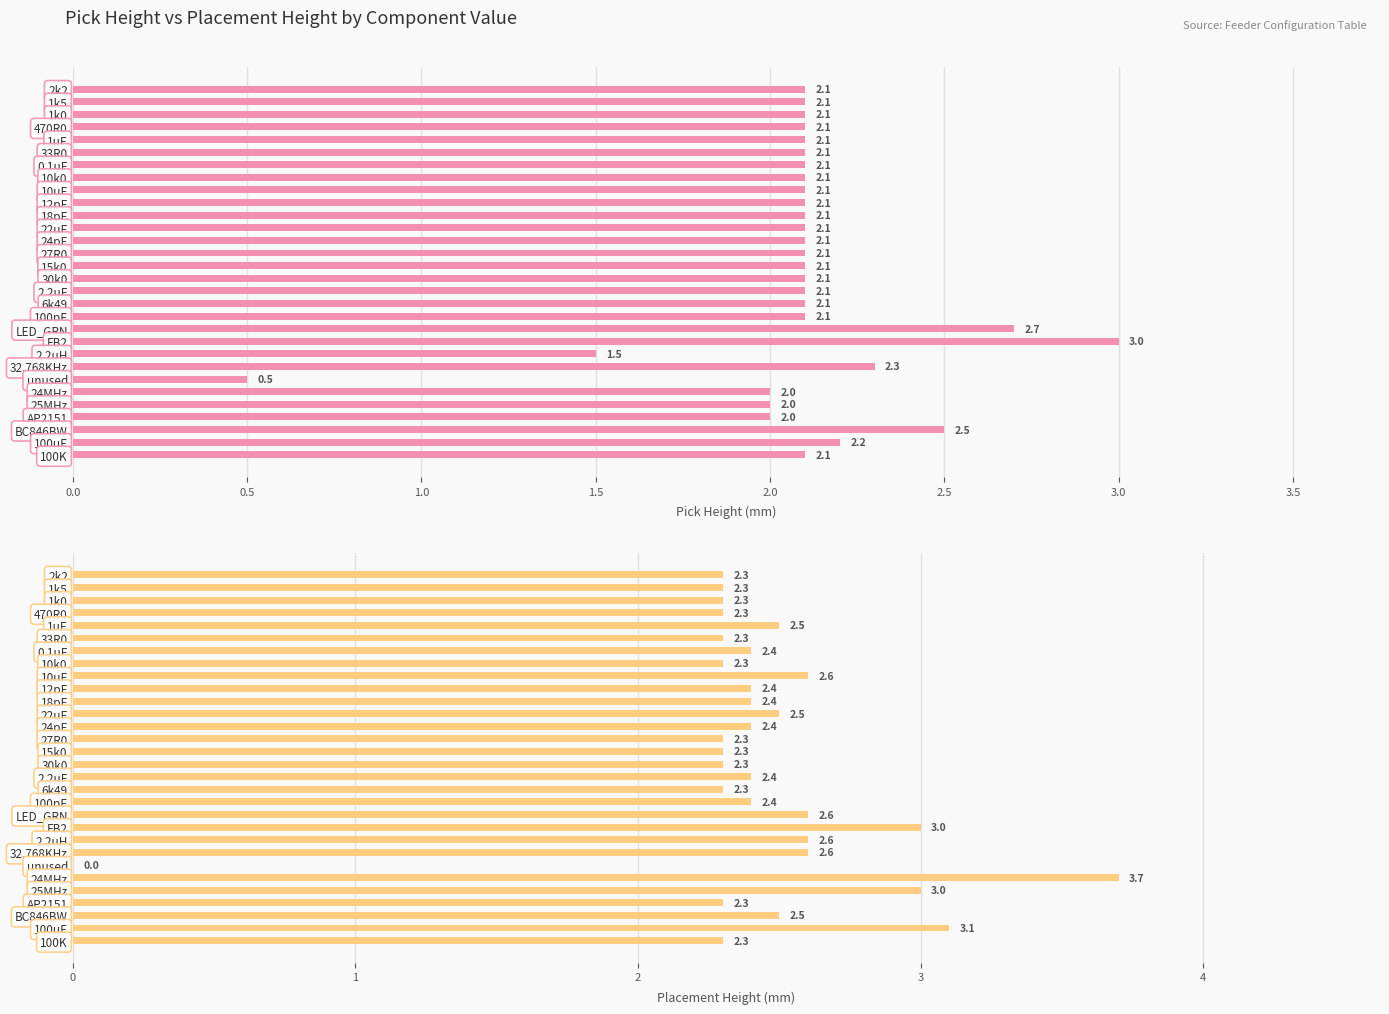

Which series has the largest range (max minus min)?

Placement Height (mm)